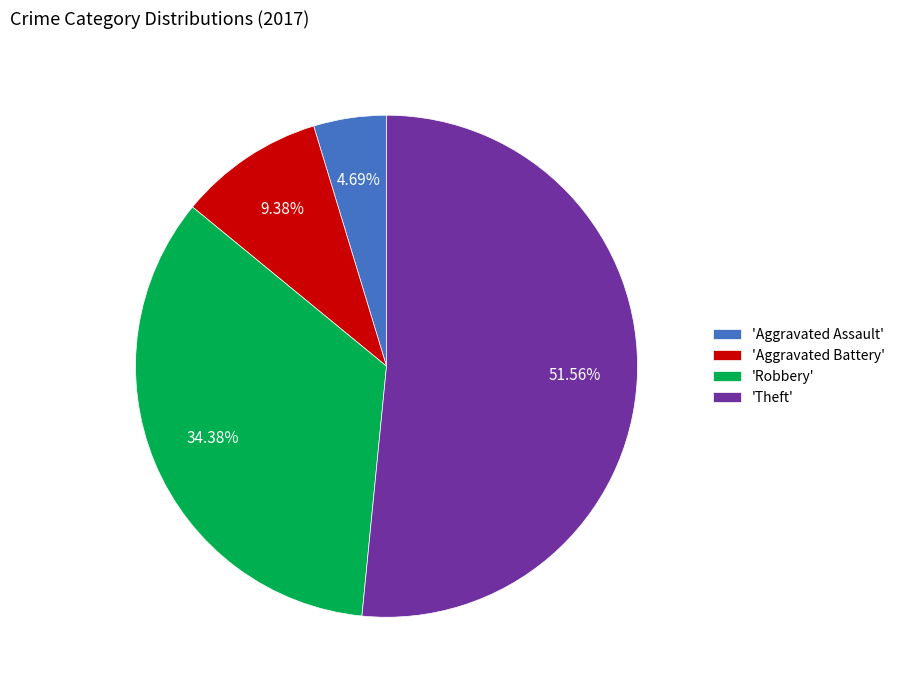

Is the sum of 'Theft' and 'Aggravated Assault' greater than half?

Yes